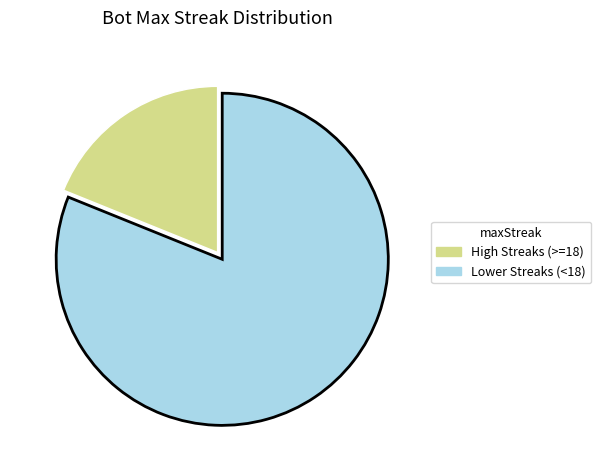

Which has a higher value, High Streaks (>=18) or Lower Streaks (<18)?

Lower Streaks (<18)